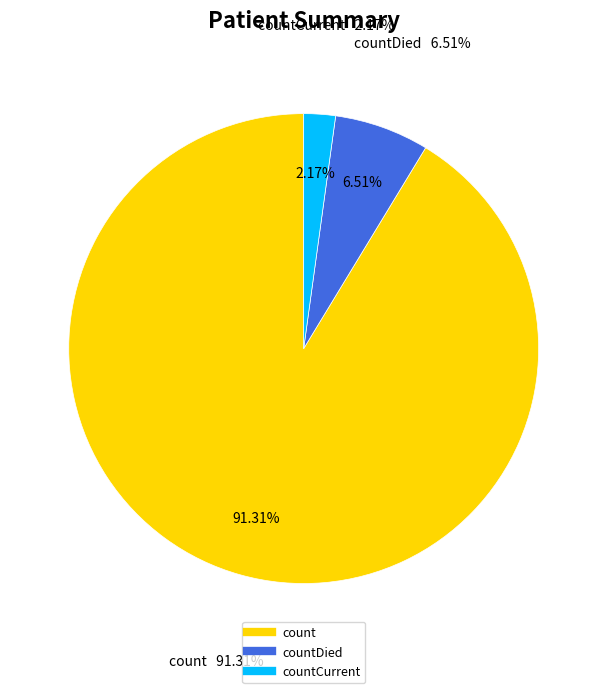

What is the largest slice in the pie chart?

count